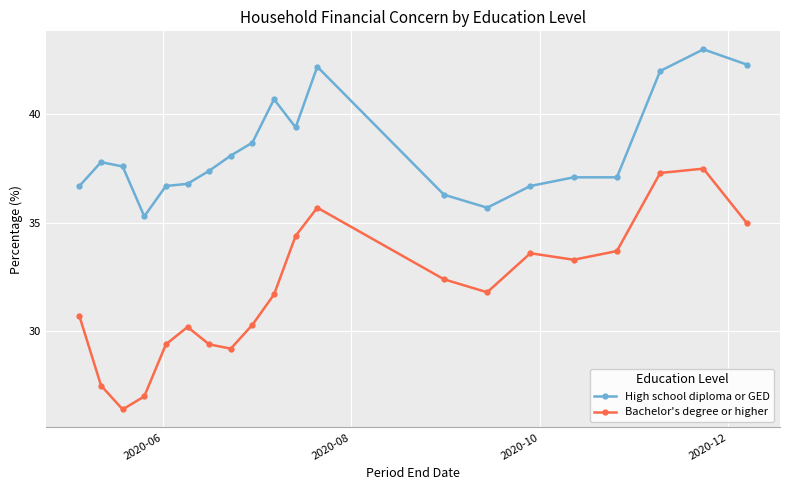

True or false: Bachelor's degree or higher and High school diploma or GED cross at least once.

False